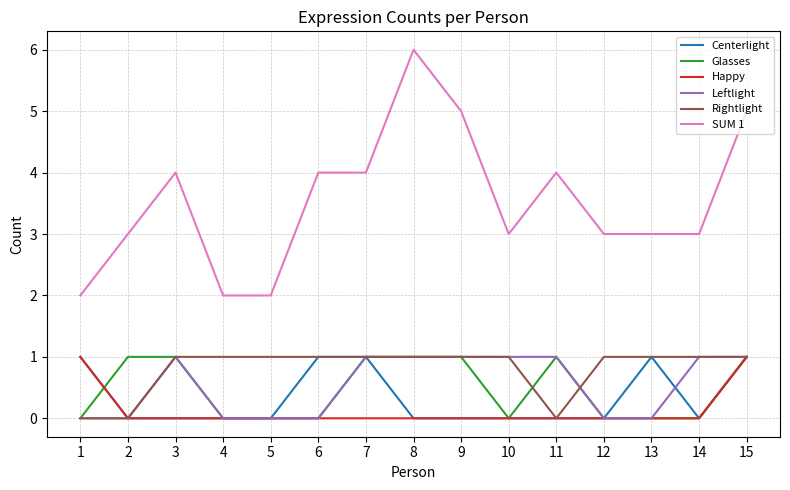

Which series changed the most between 8 and 9?

SUM 1